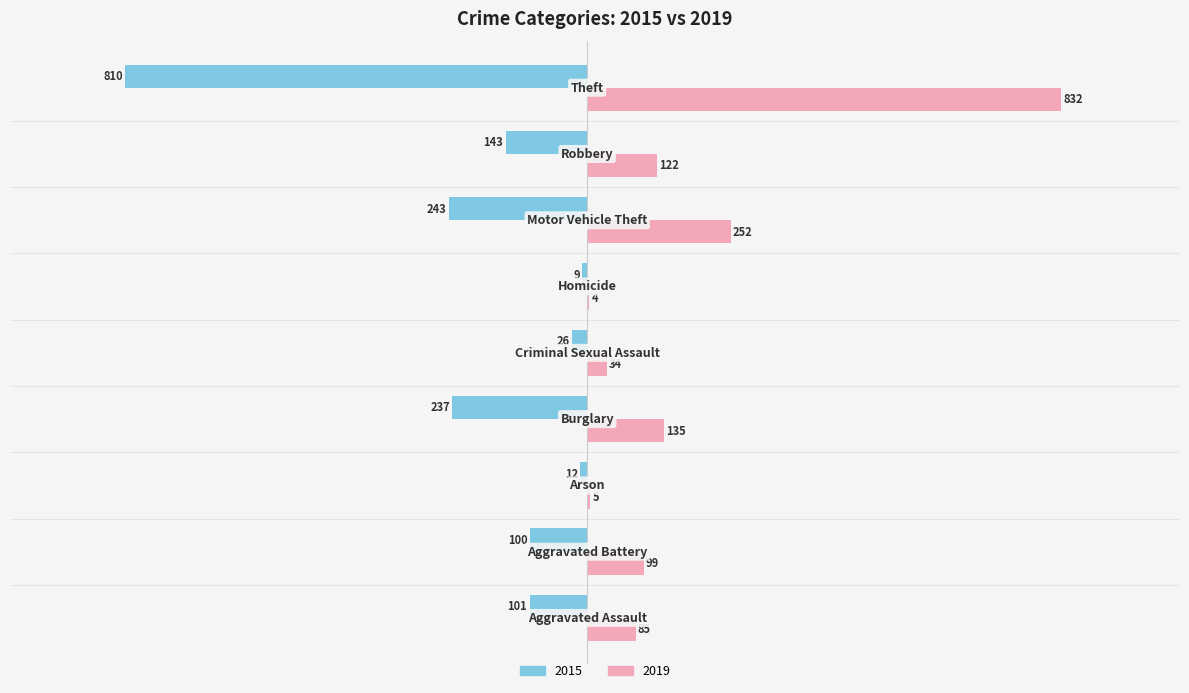

Count the number of data series in this chart.

2